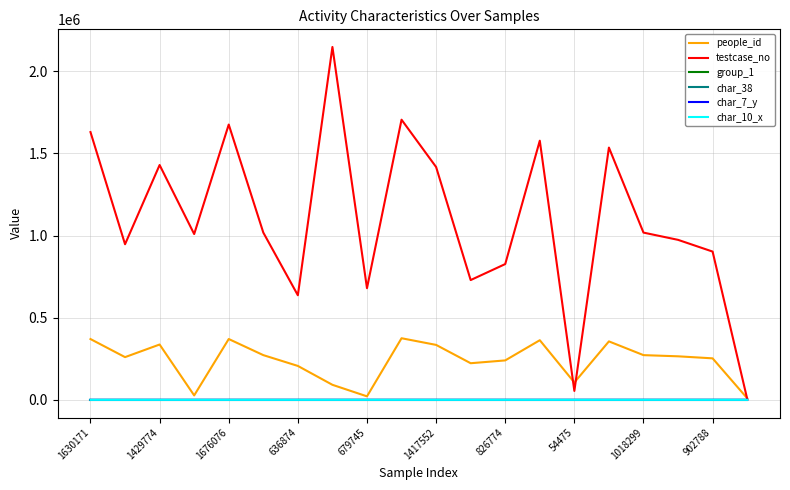

Which series has the largest total across all categories?

testcase_no